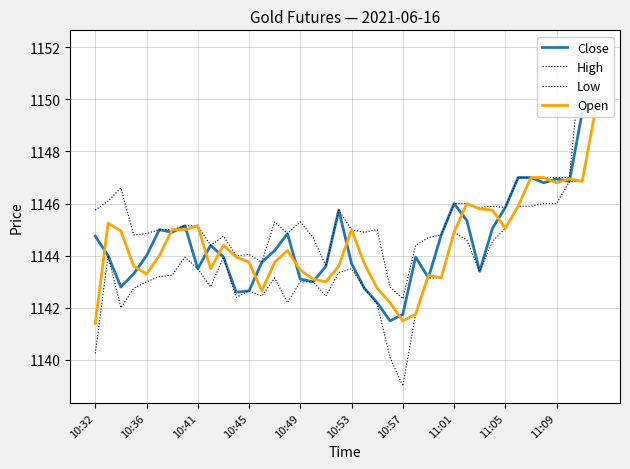

Is it true that High equals 1753.6 at 19?

False